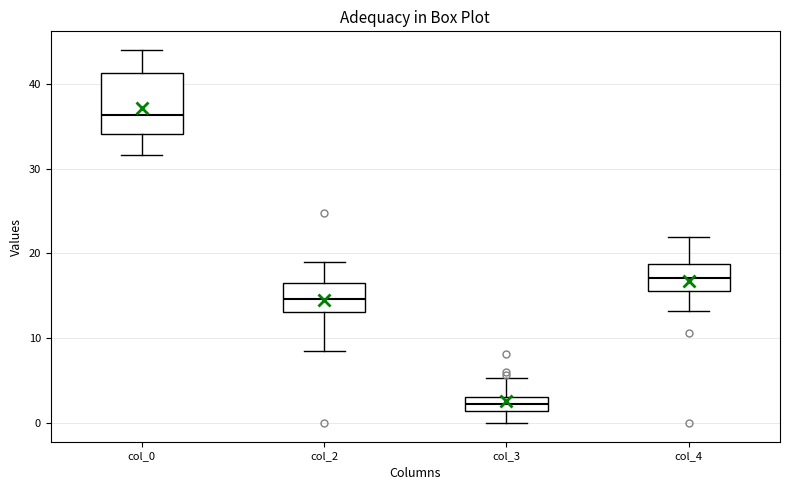

Which box has the highest median line?

col_0